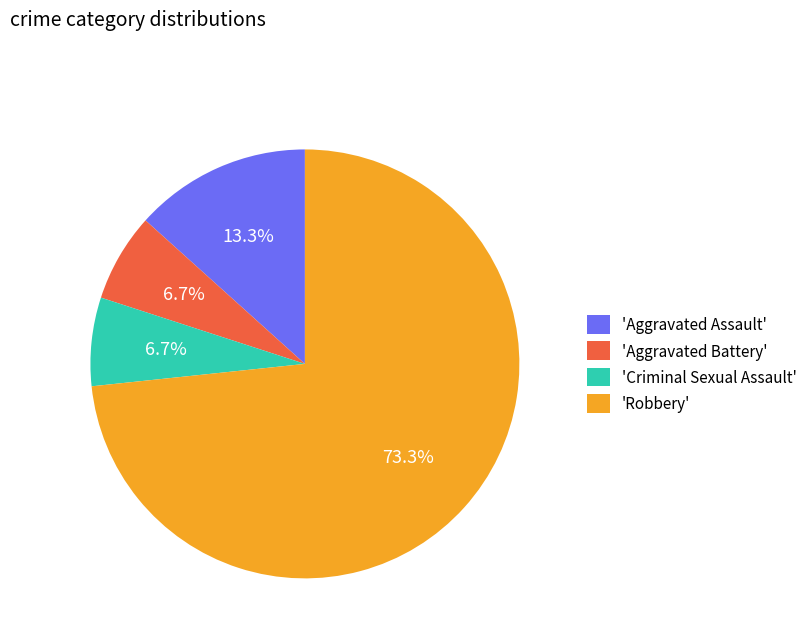

Count the number of slices in the pie.

4